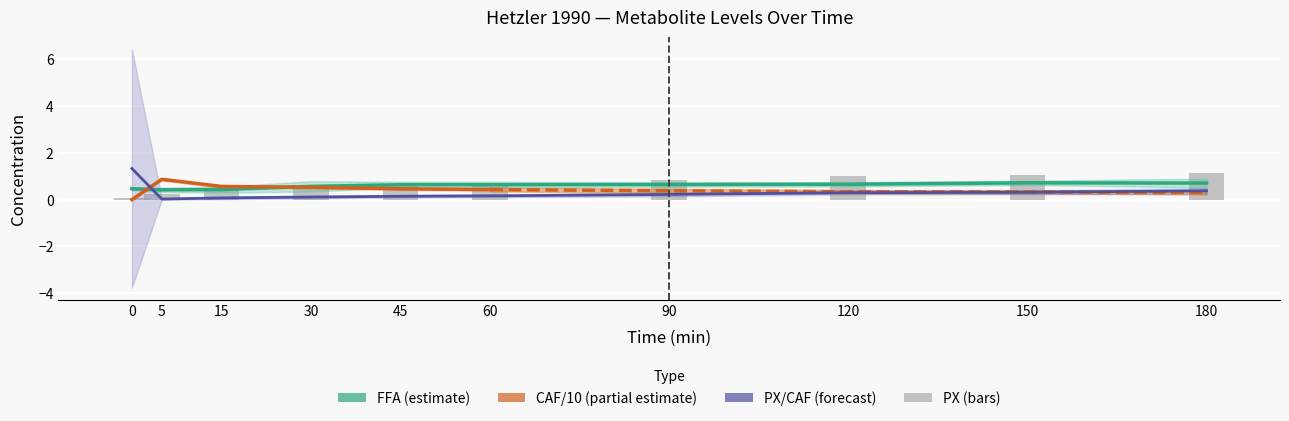

How many categories are shown in the chart?

10